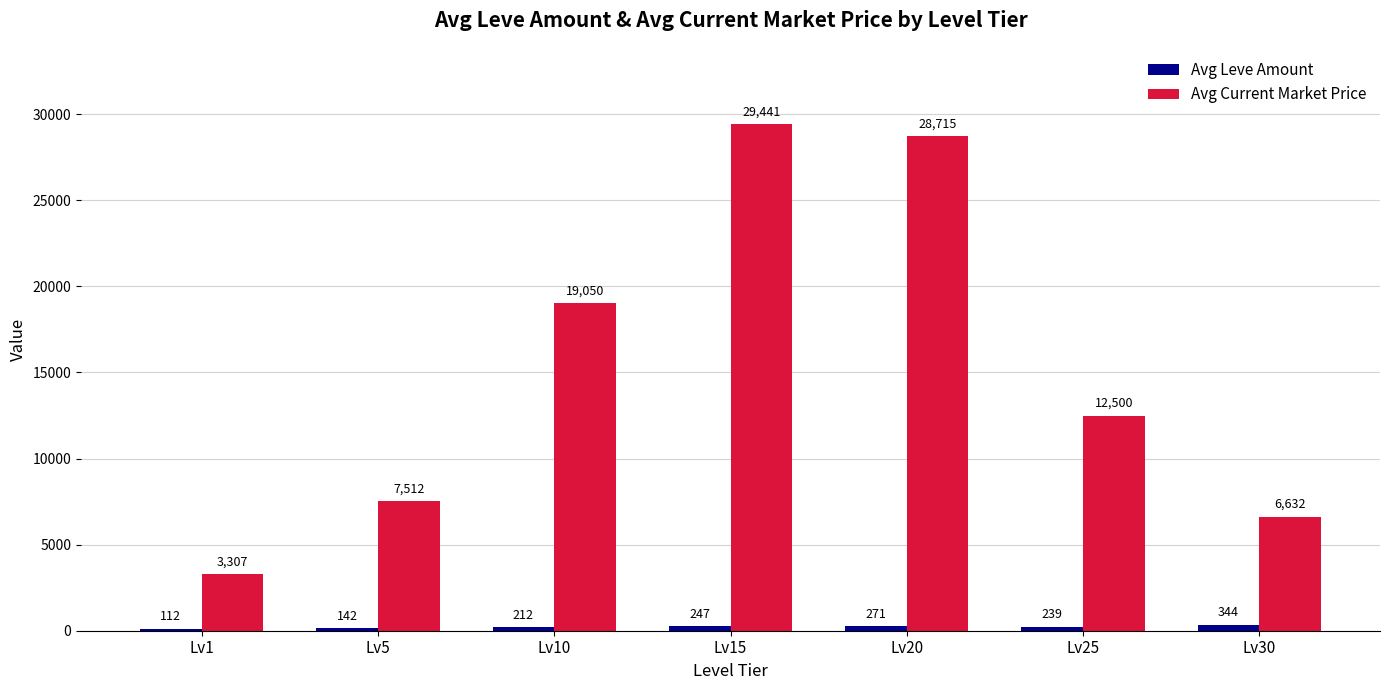

Is the value of Avg Leve Amount at Lv20 greater than the value of Avg Current Market Price at Lv15?

No